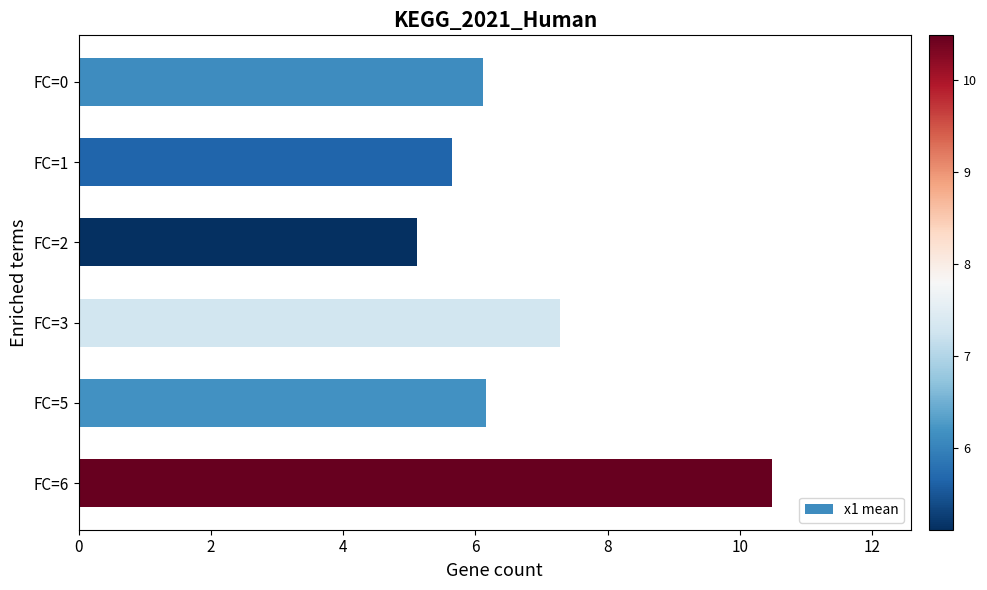

Approximately how many times larger is the value at FC=0 compared to FC=1?

1.1